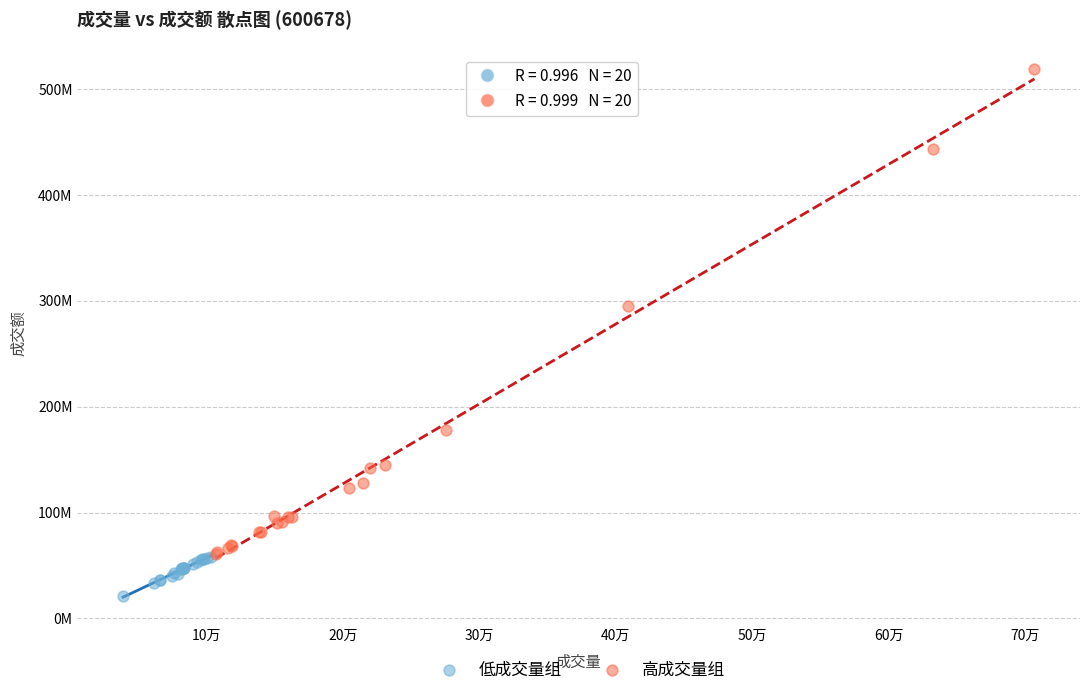

What are all the series names shown in the legend?

低成交量组, 高成交量组